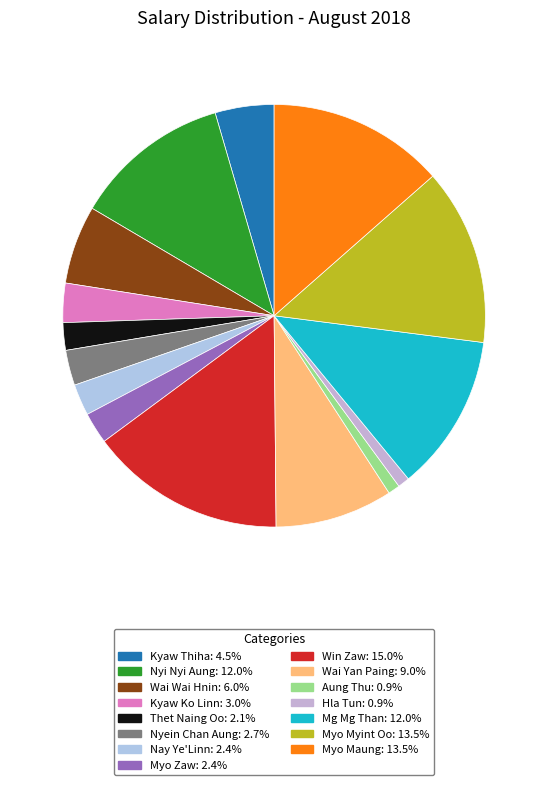

Which category has the smallest portion of the pie?

Aung Thu